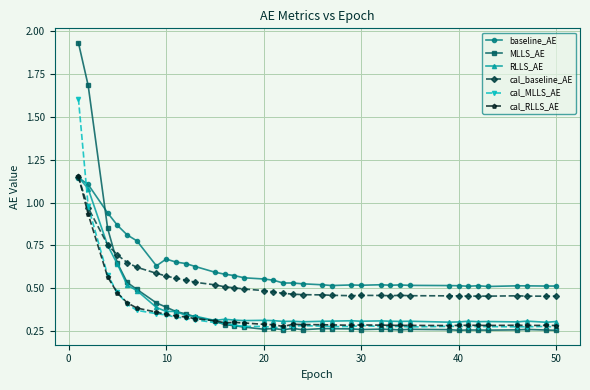

Which series has the largest total across all categories?

baseline_AE